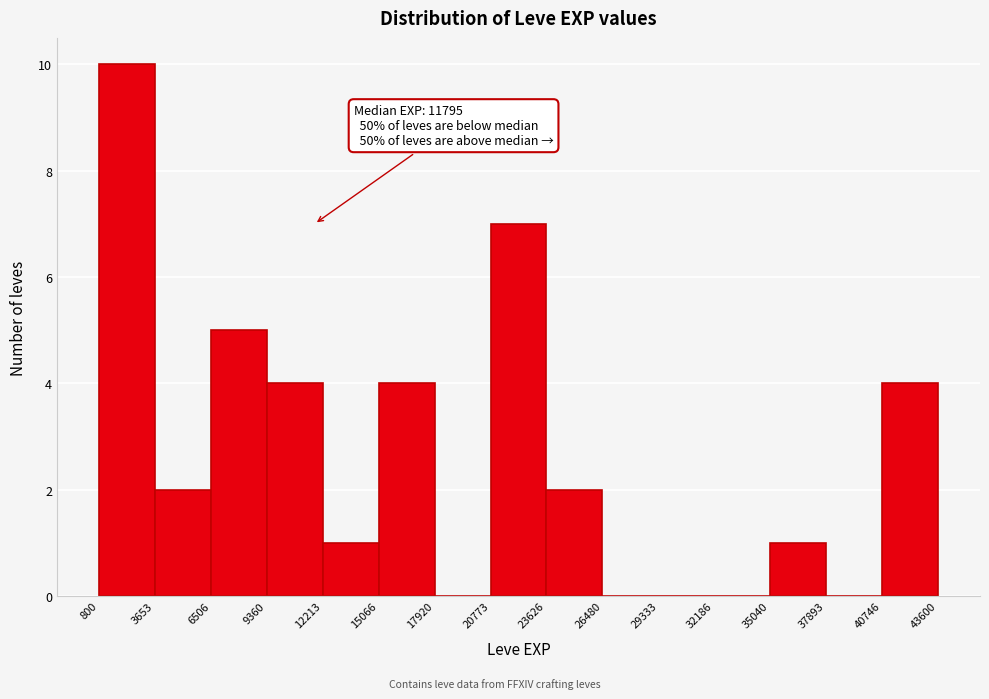

Over which range of the x-axis is the bar tallest?

800 to 3653